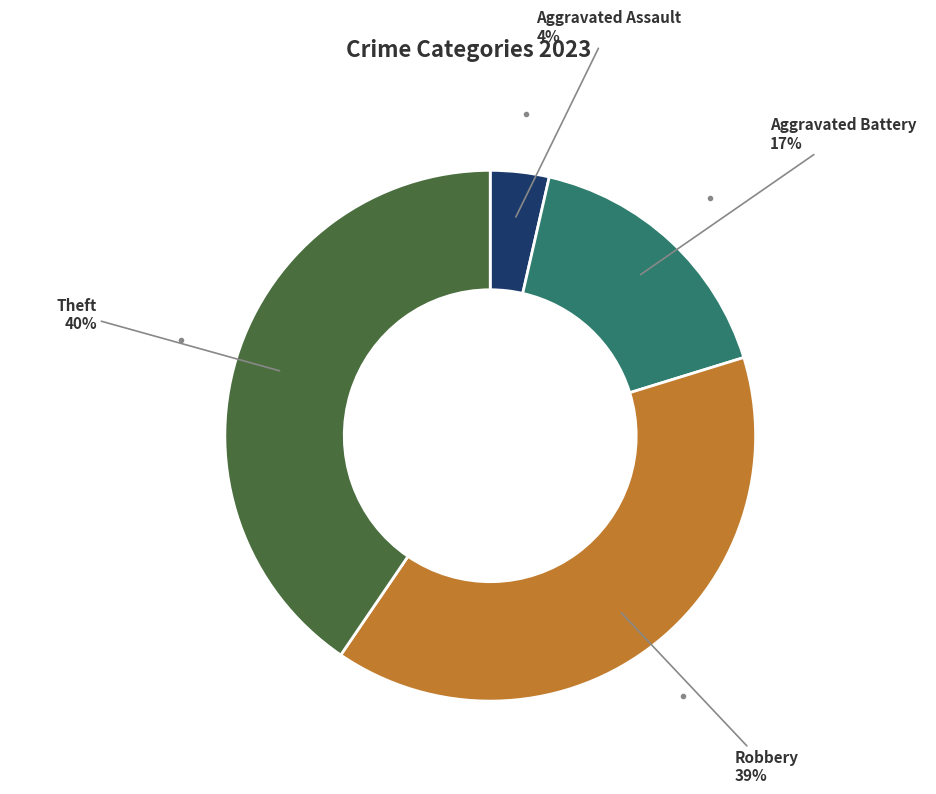

Is it true that Aggravated Assault is 4% of the pie?

True